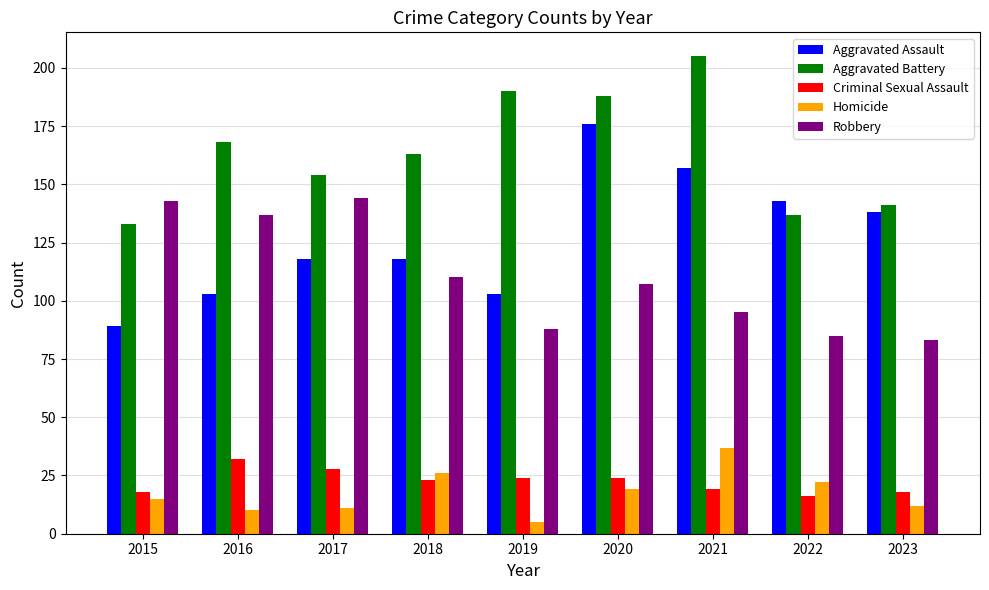

Rank the series at 2015 from lowest to highest value.

Homicide, Criminal Sexual Assault, Aggravated Assault, Aggravated Battery, Robbery